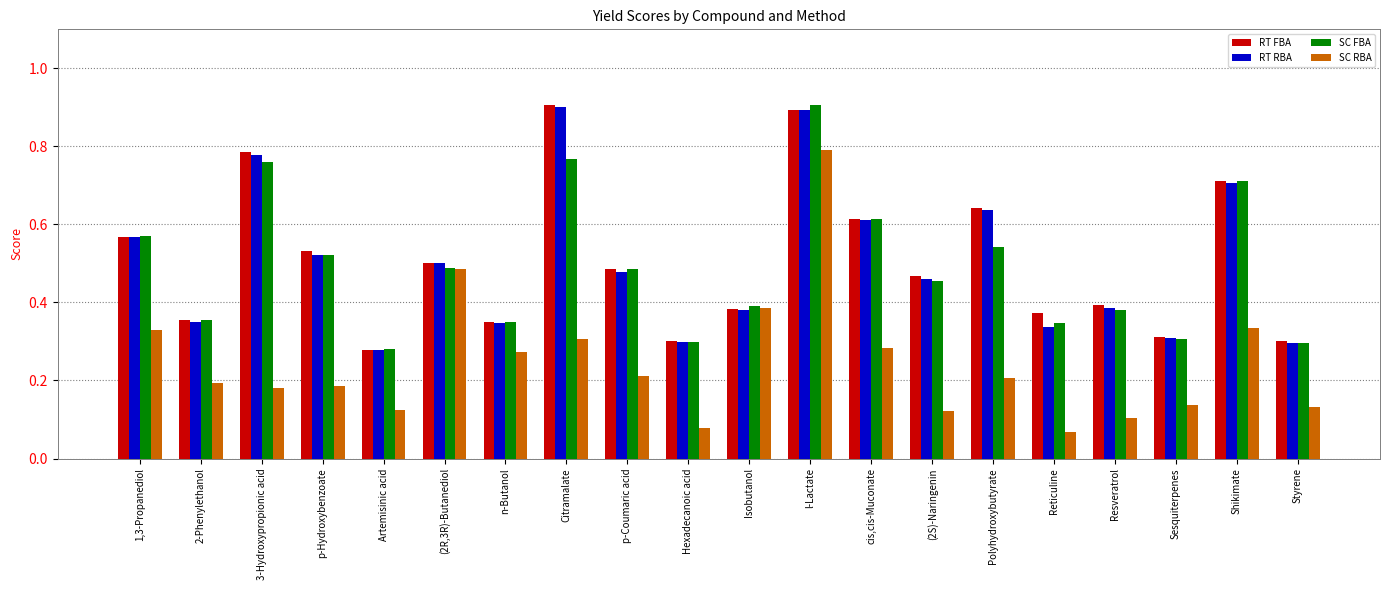

The value of RT RBA at Hexadecanoic acid is 0.3. True or false?

True